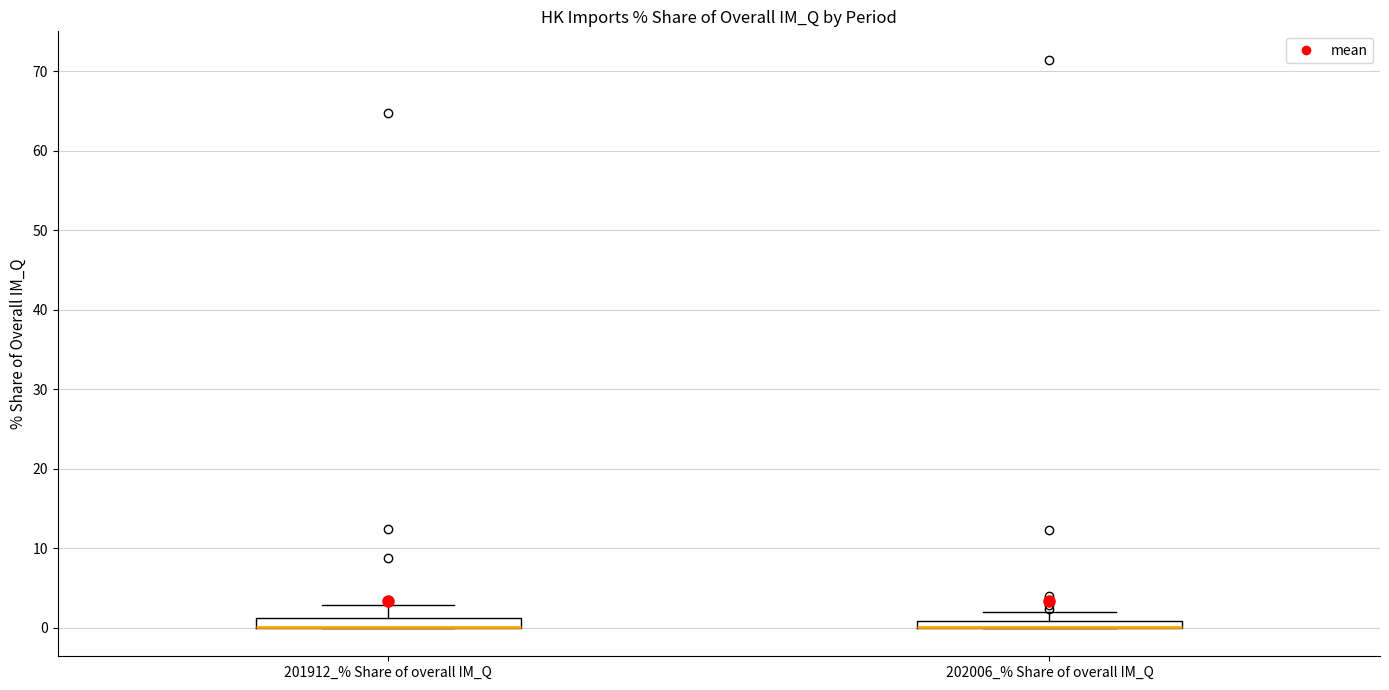

Where is the lower edge of the box for 201912_% Share of overall IM_Q on the y-axis? The values are not printed on the chart, so give them approximately, as read against the axis.

0